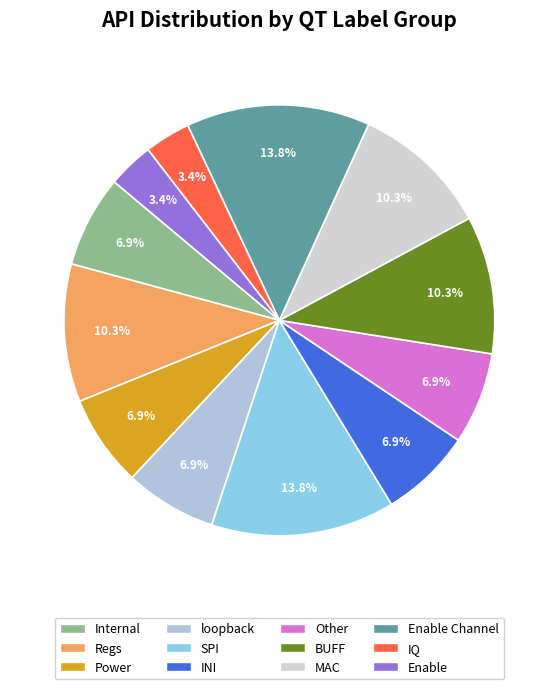

Count the number of slices in the pie.

12